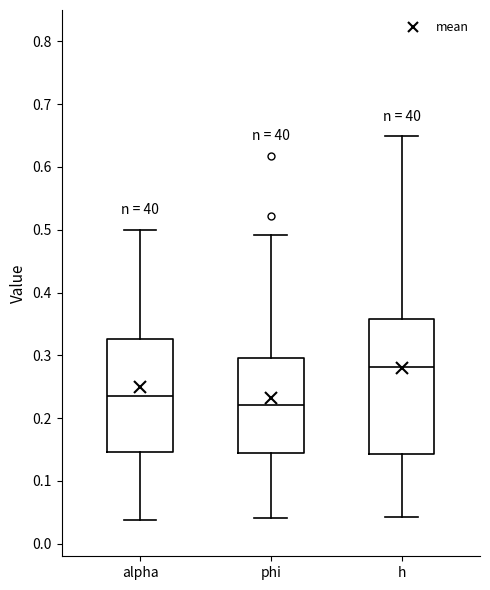

Which box's median line is the lowest?

phi